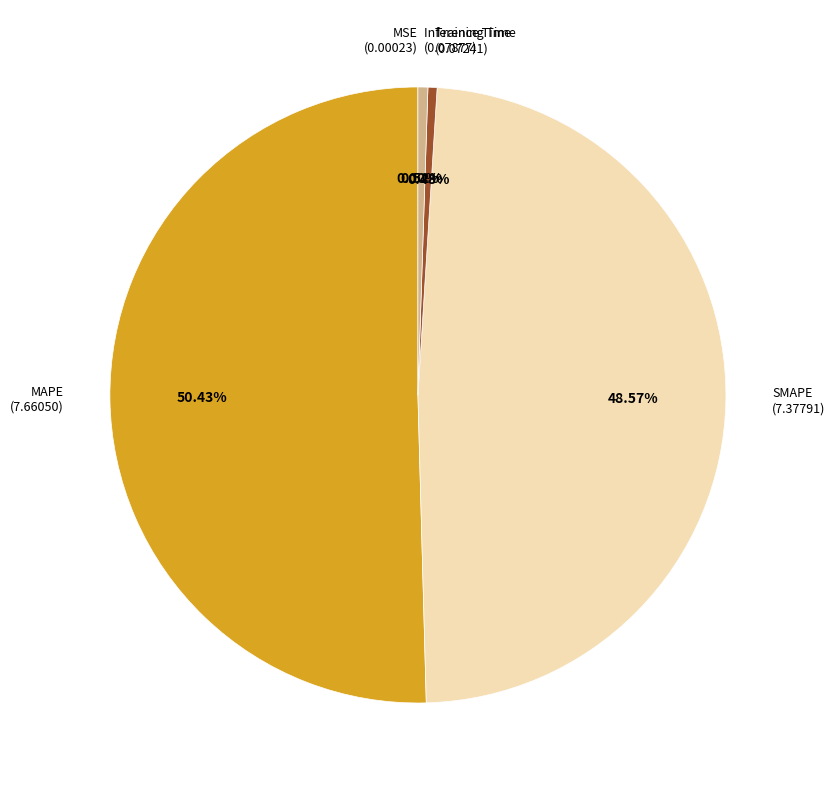

Does MAPE account for over 50% of the chart?

Yes